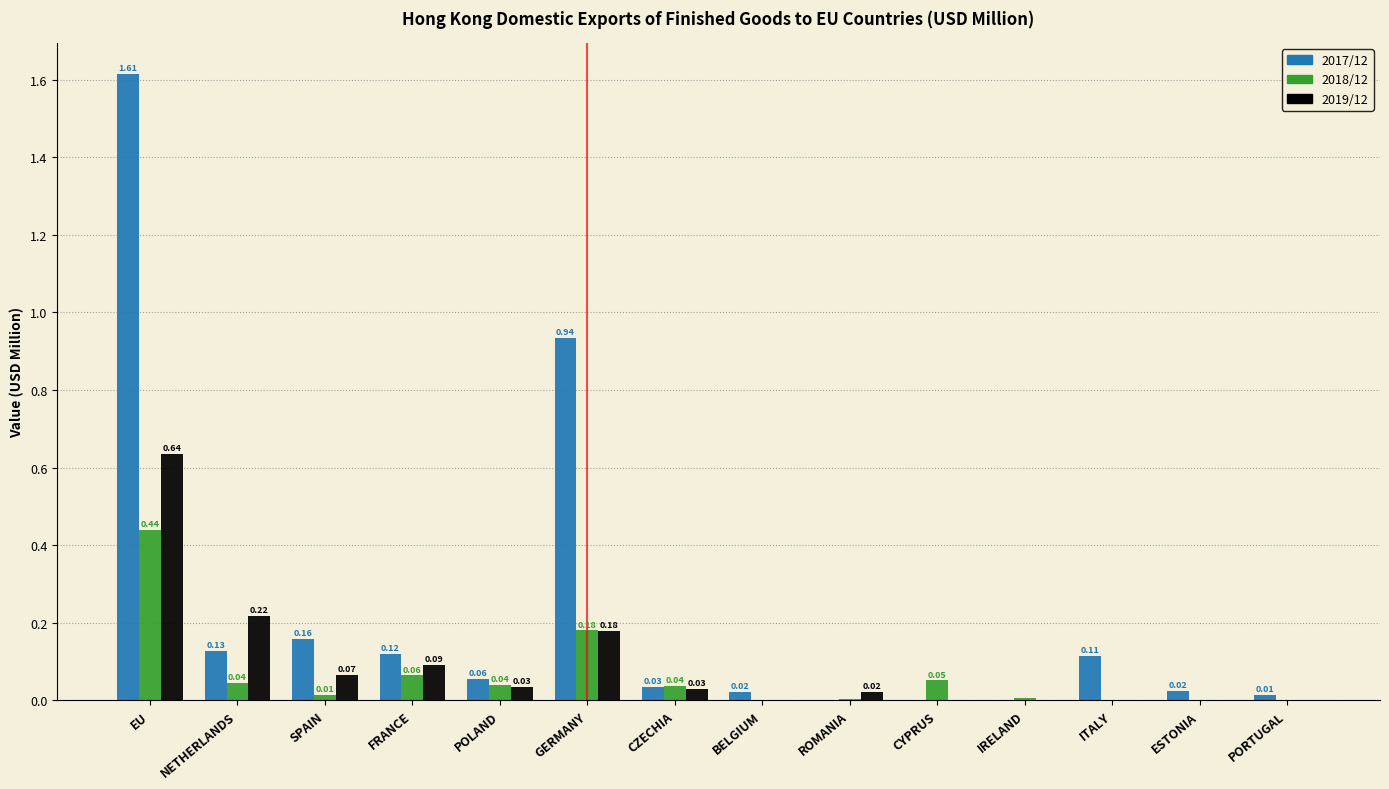

What is the sum of all 2017/12 values?

3.2